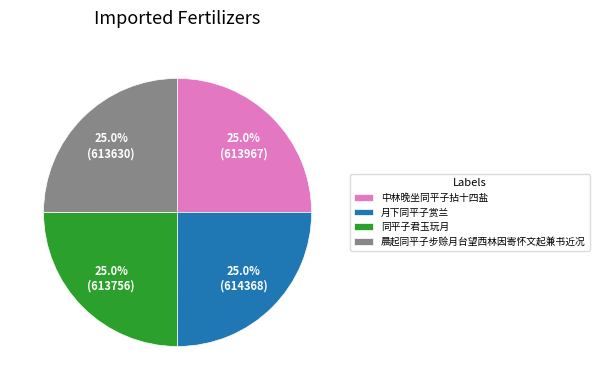

To the nearest percent, what is the average slice percentage?

25%